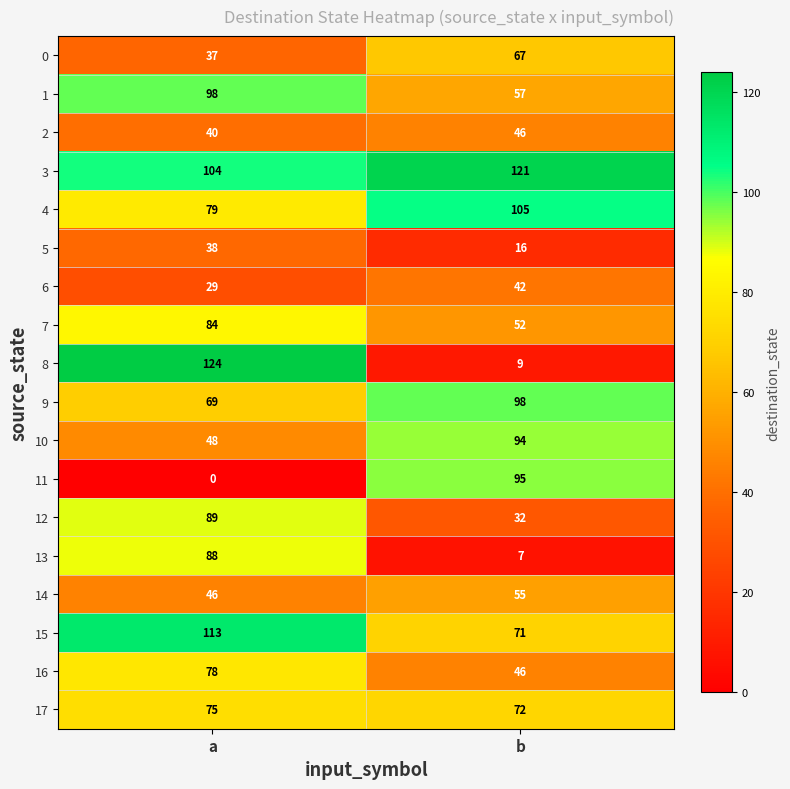

What is the difference between the 5 values at a and b?

22